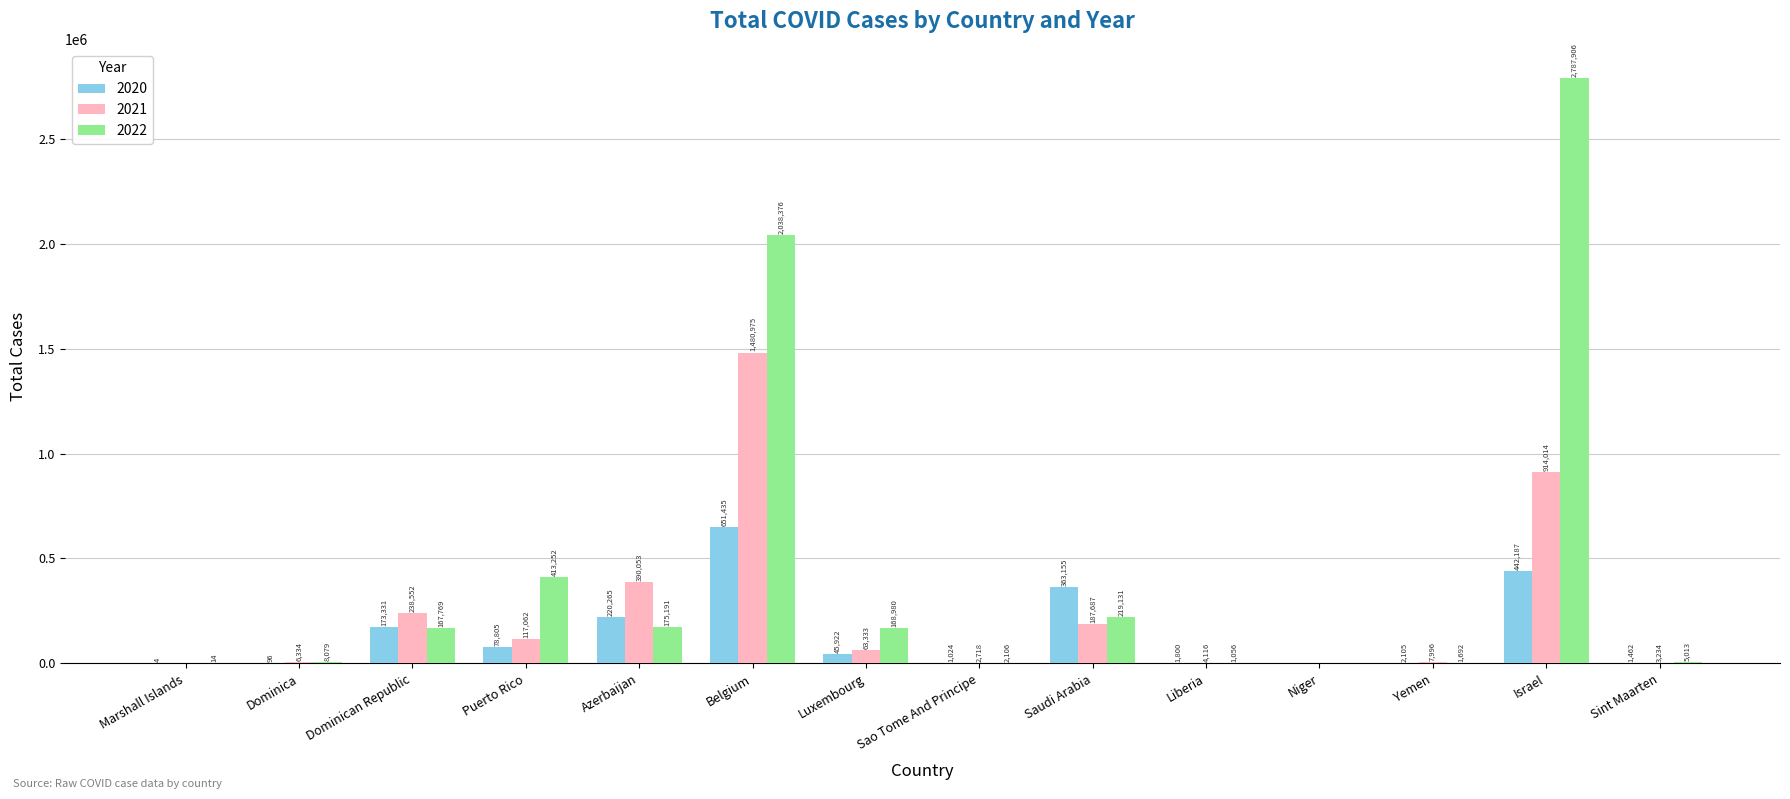

Where does the 2020 series first go above 45922?

Dominican Republic